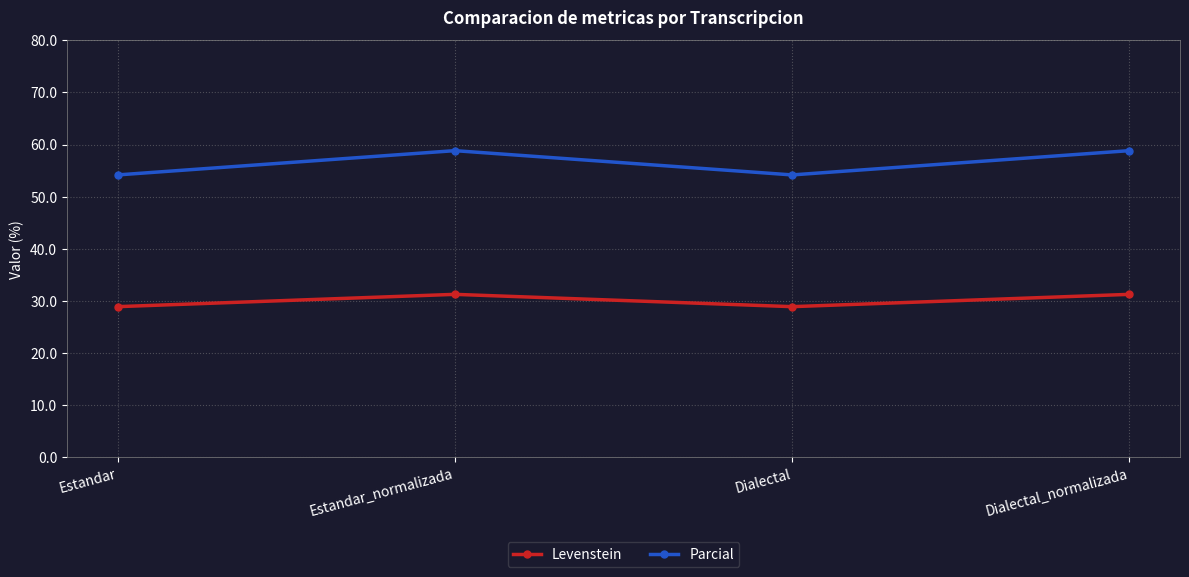

Where is the first local maximum for Levenstein?

Estandar_normalizada